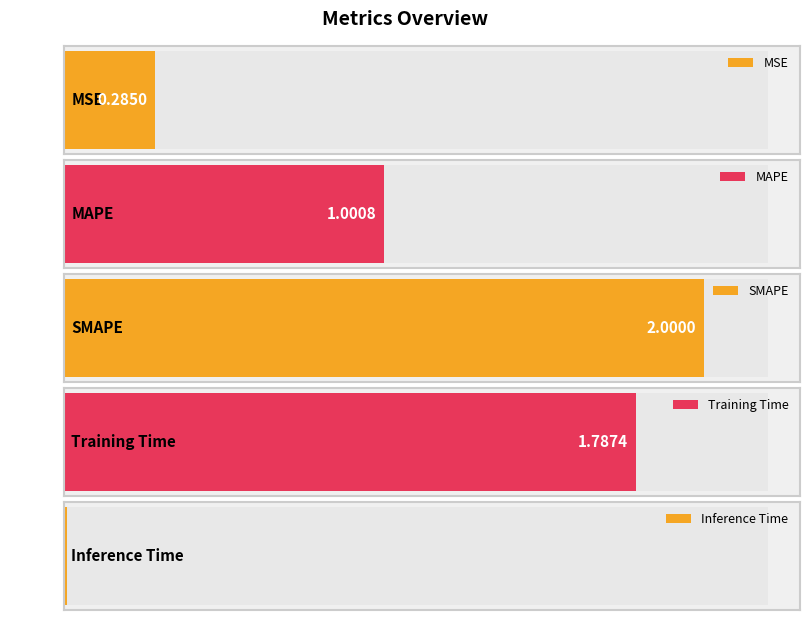

What is the label of the 5th bar from the right?

MSE